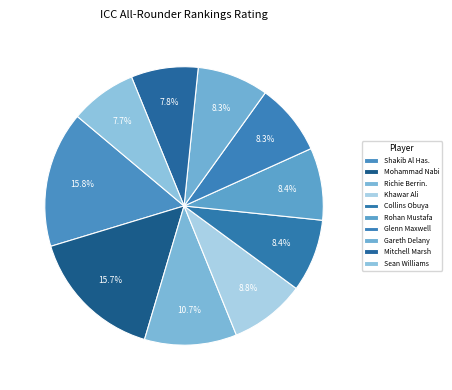

How many segments does this pie chart have?

10